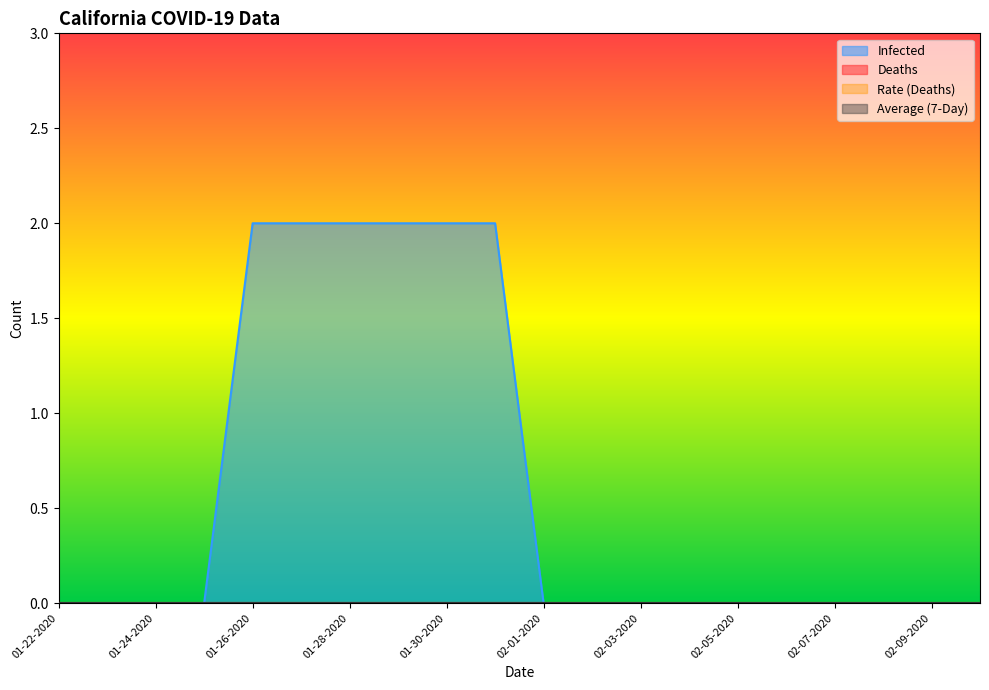

At how many categories does at least one series exceed 0?

6